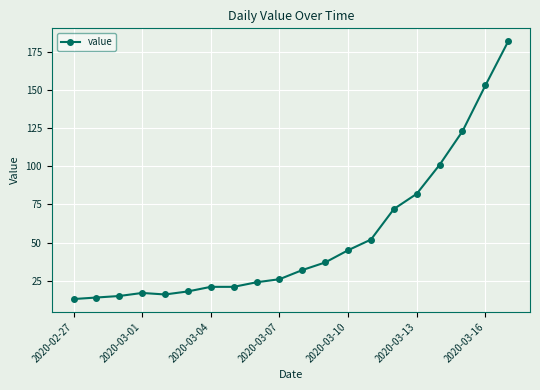

What is the value of the 11th point from the left?

32